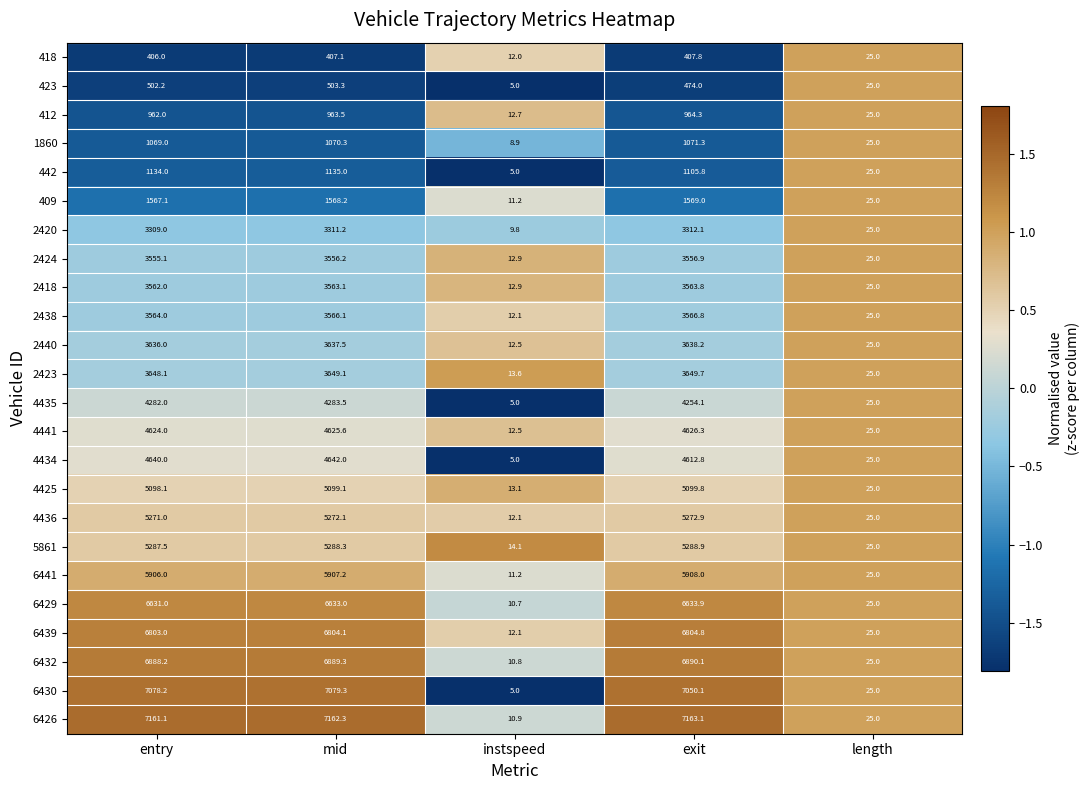

The value of 4435 at mid is 6237.4. True or false?

False